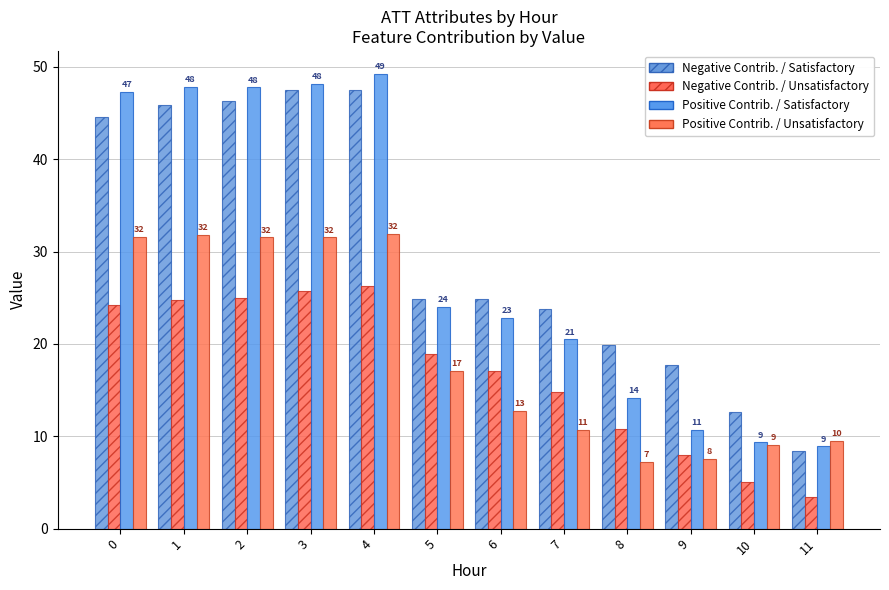

What is the minimum value shown in the chart?

3.4